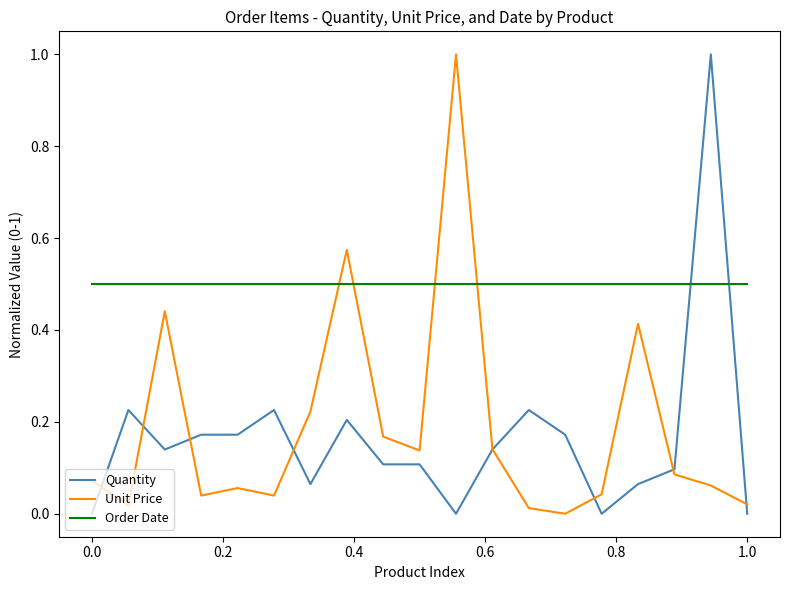

Which series has the largest total across all categories?

Order Date